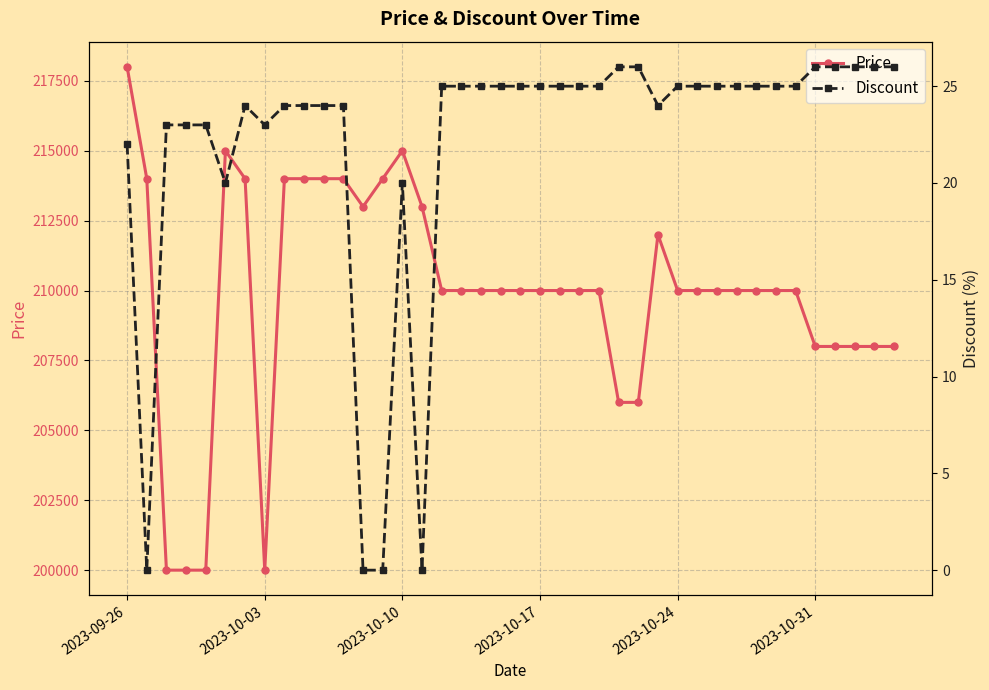

Which series has the largest total across all categories?

Price